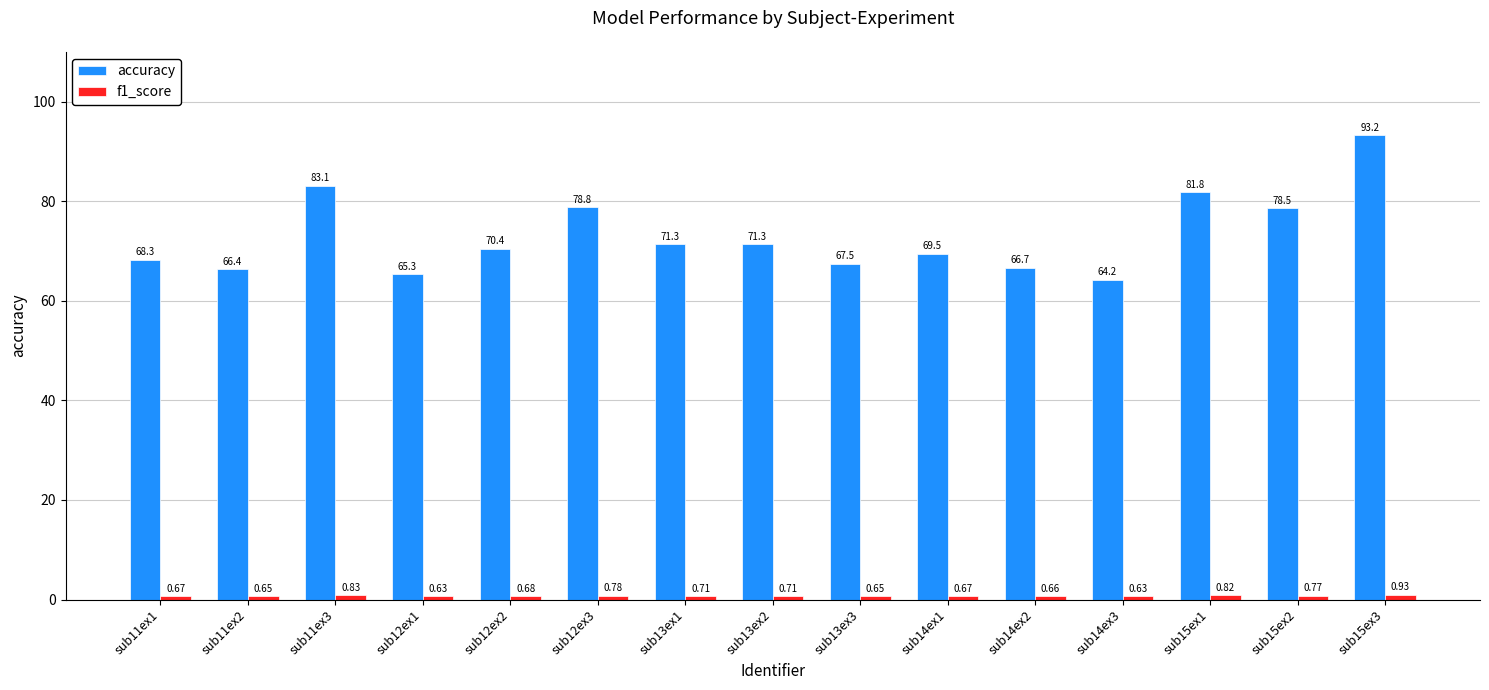

Which series has the largest range (max minus min)?

accuracy